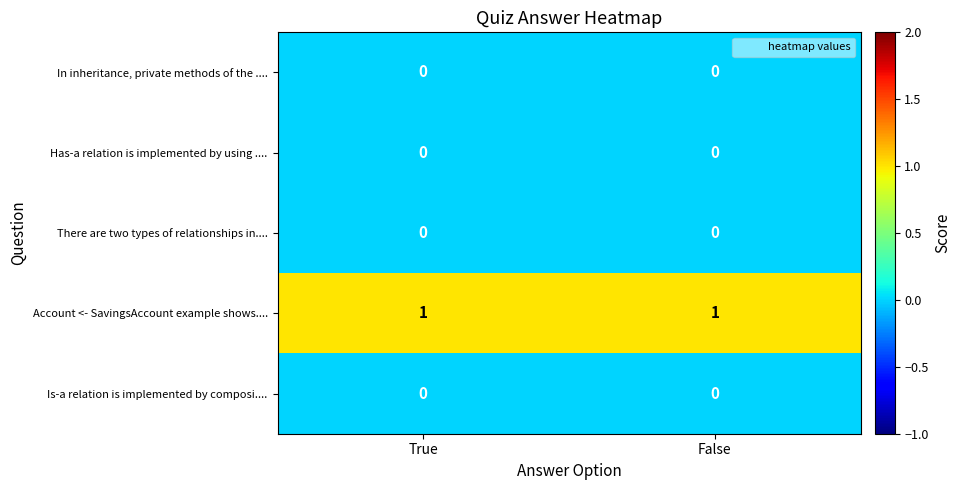

Reading left to right, extract all data points from this chart.

In inheritance, private methods of the ....: 0	0
Has-a relation is implemented by using ....: 0	0
There are two types of relationships in....: 0	0
Account <- SavingsAccount example shows....: 1	1
Is-a relation is implemented by composi....: 0	0